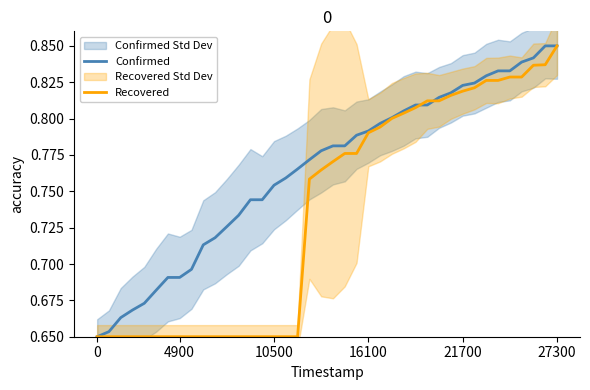

How many data points does each series have?

40